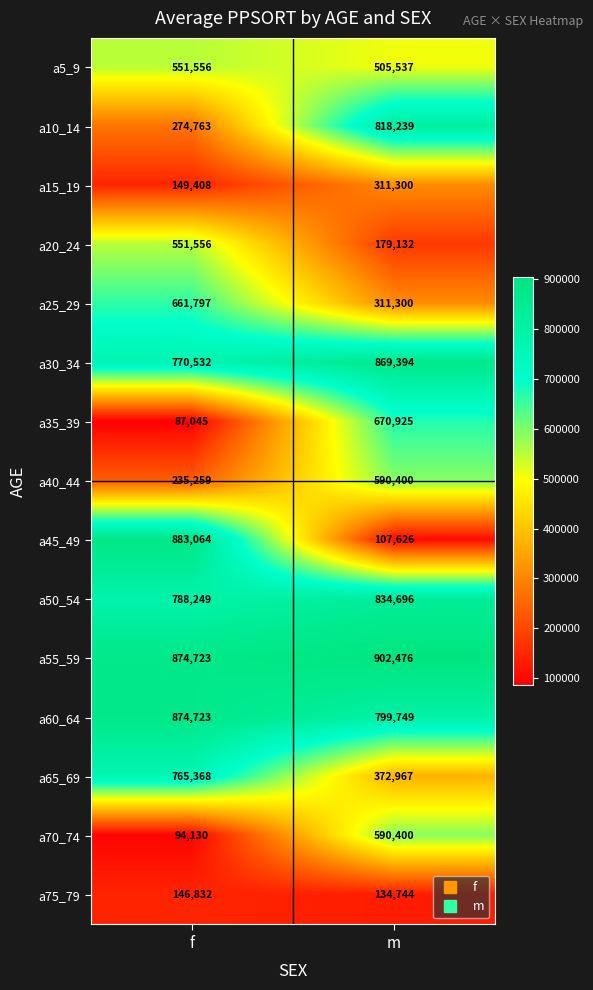

At which category does the chart reach its minimum across all series?

f